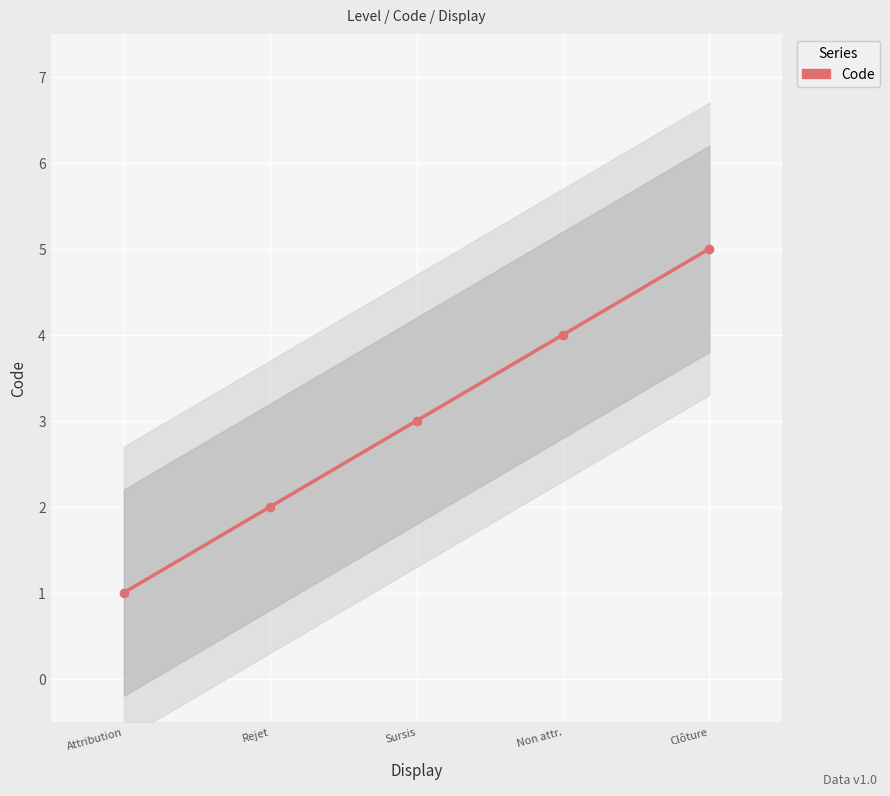

The value at Clôture is 3. True or false?

False